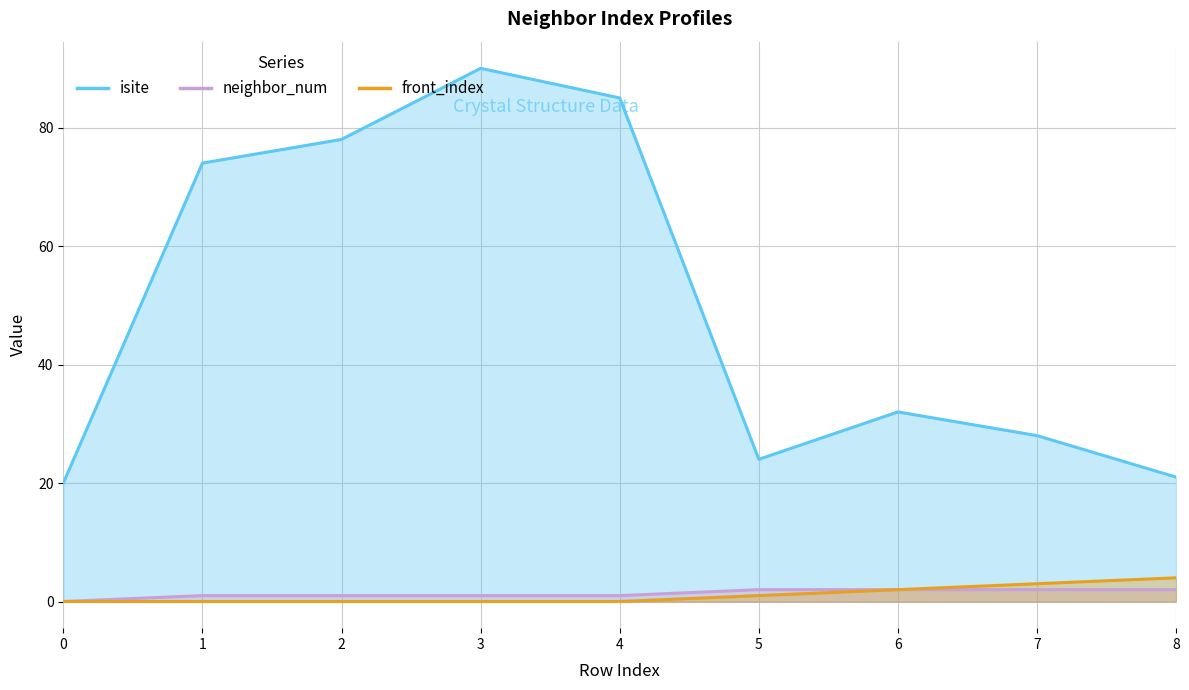

Reading left to right, extract all data points from this chart.

isite: 20	74	78	90	85	24	32	28	21
neighbor_num: 0	1	1	1	1	2	2	2	2
front_index: 0	0	0	0	0	1	2	3	4